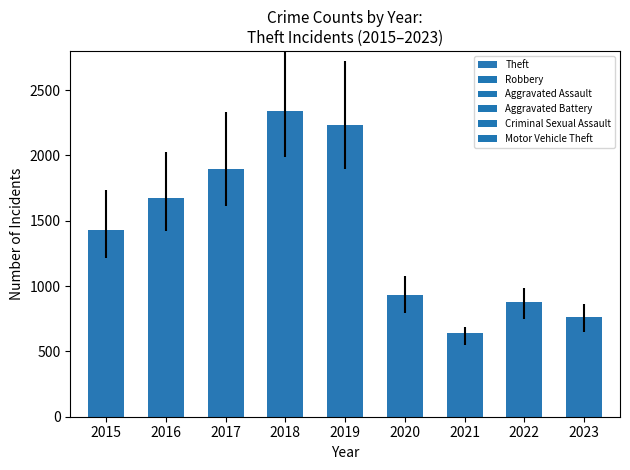

What is the greatest value displayed?

2342